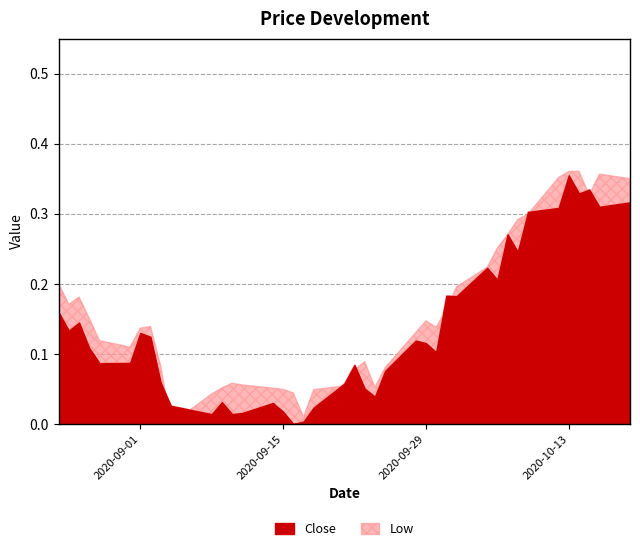

True or false: Low and Close cross at least once.

True